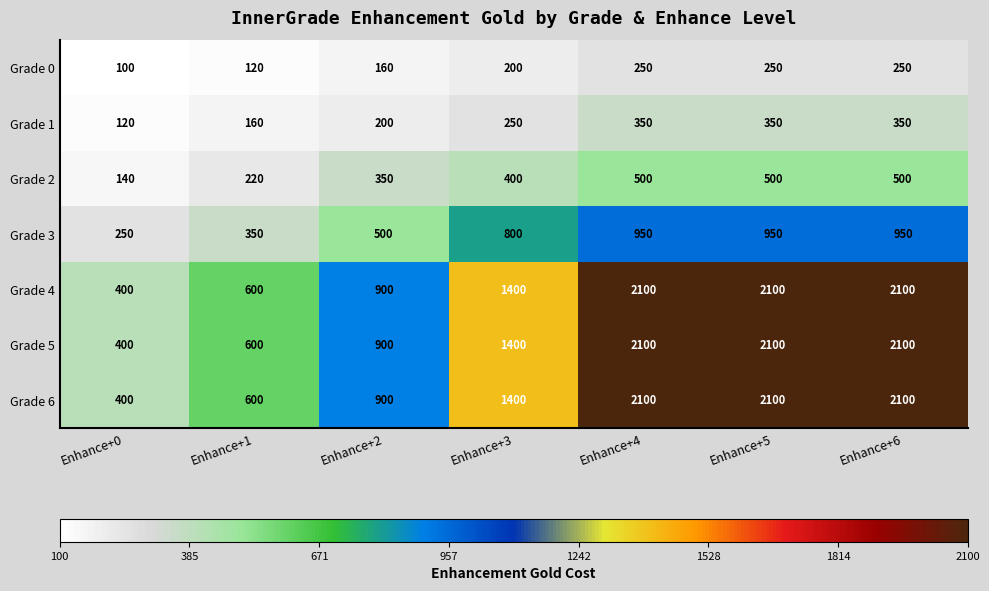

The Grade 2 series shows 140 at Enhance+0. True or false?

True